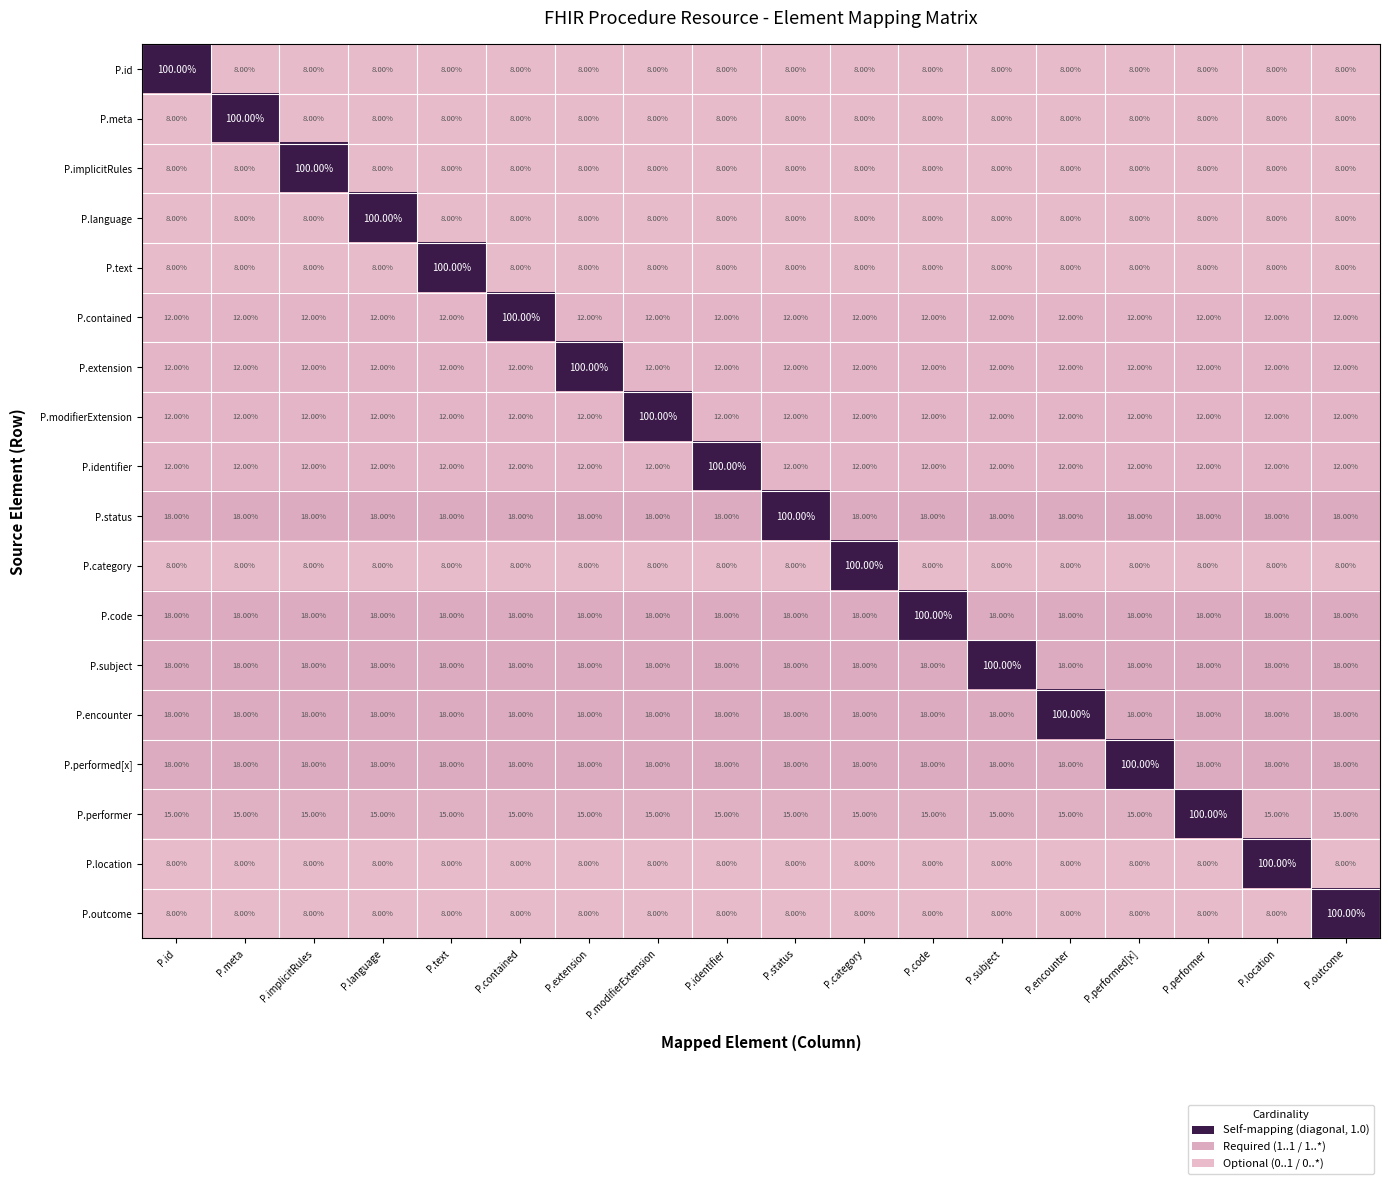

What is the spread (max minus min) of values at P.language?

92